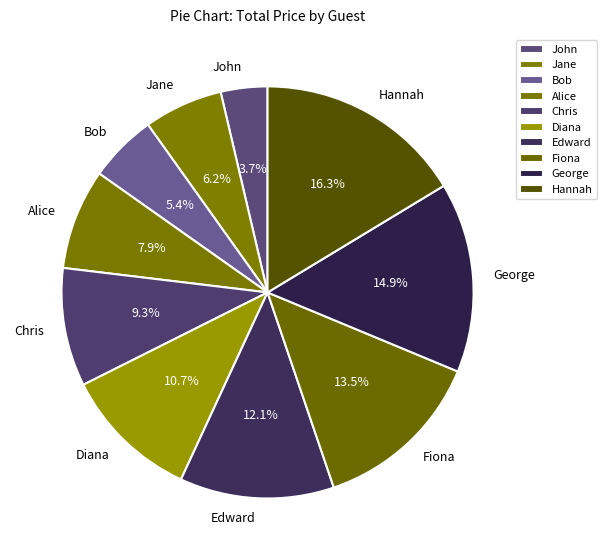

To the nearest percent, what is the average slice percentage?

10%